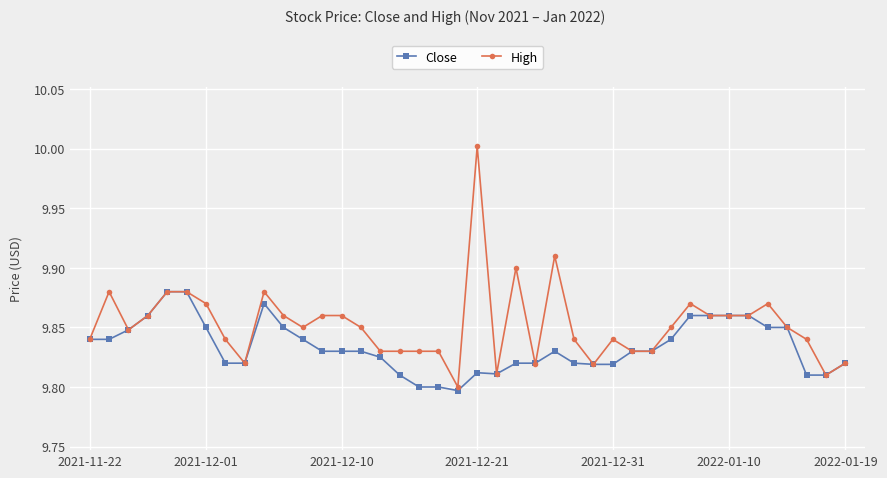

How many distinct data groups are displayed?

2